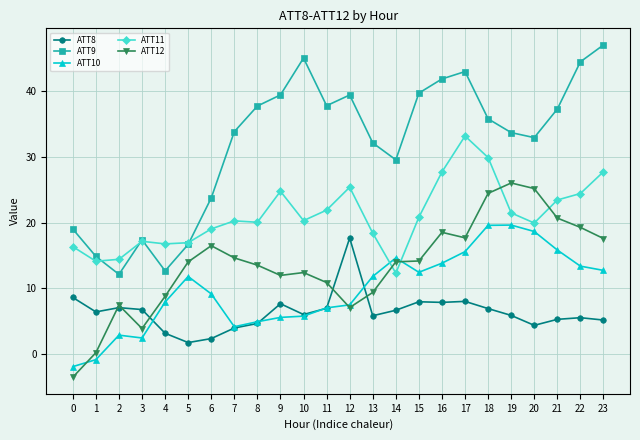

True or false: ATT8 has more than 2 points higher than both neighbors.

True